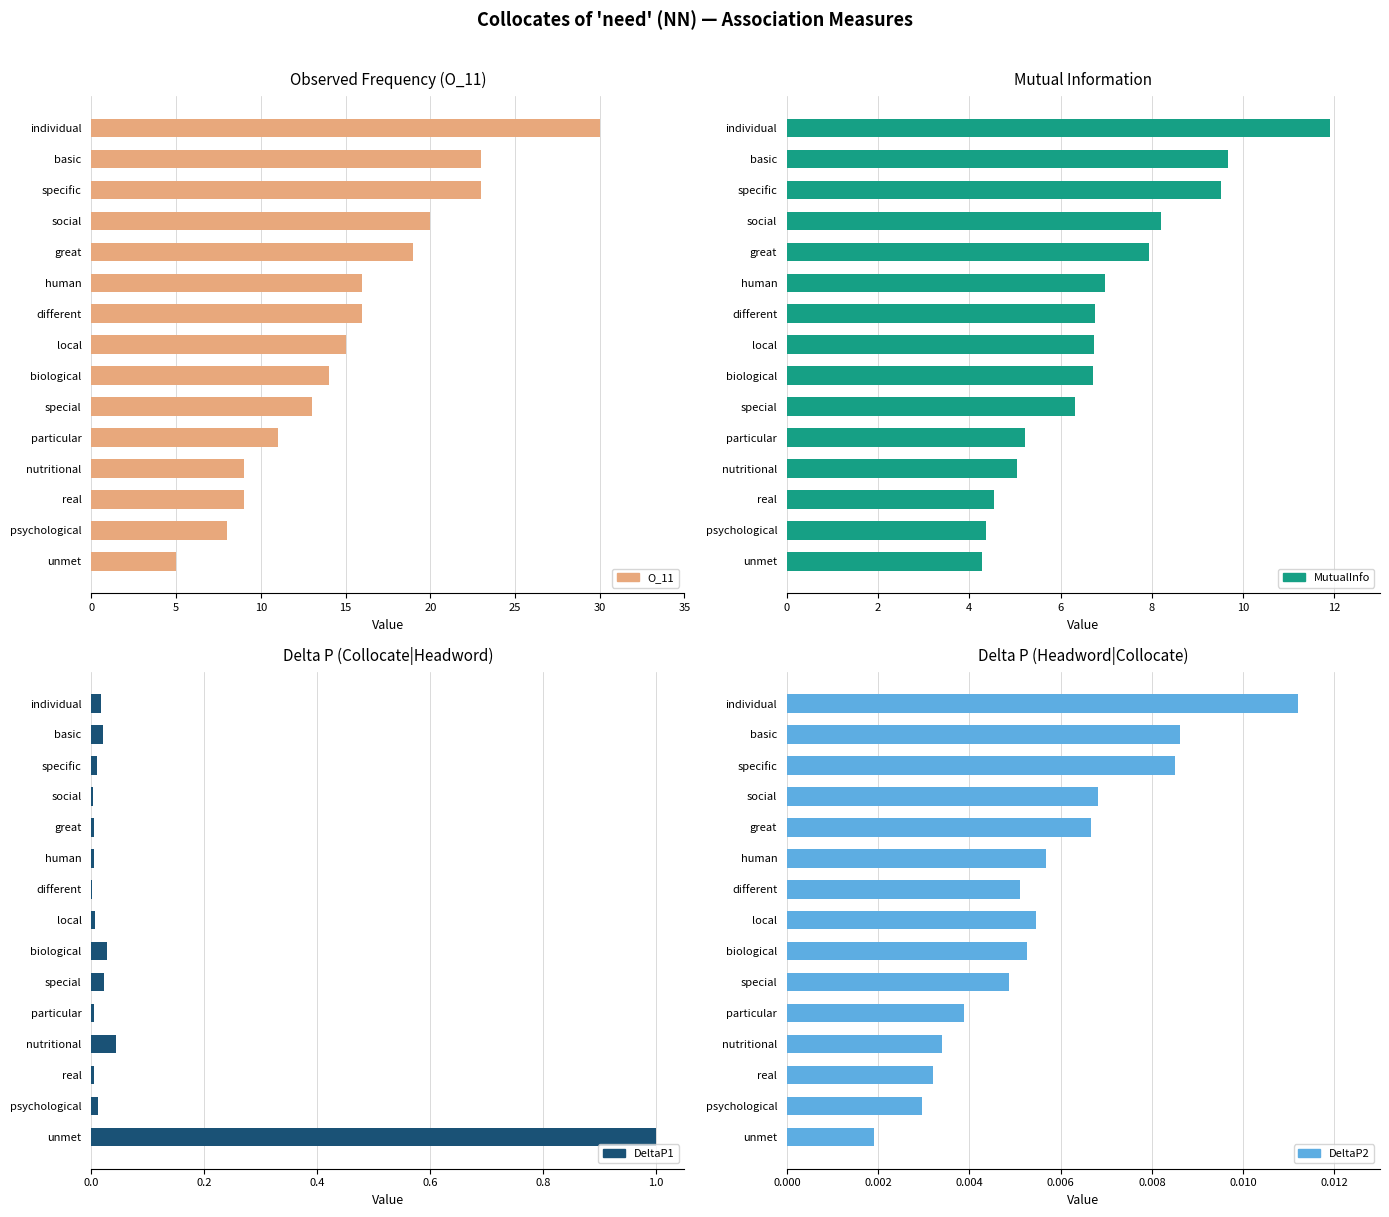

What is the difference between the highest and lowest values at individual?

30.0